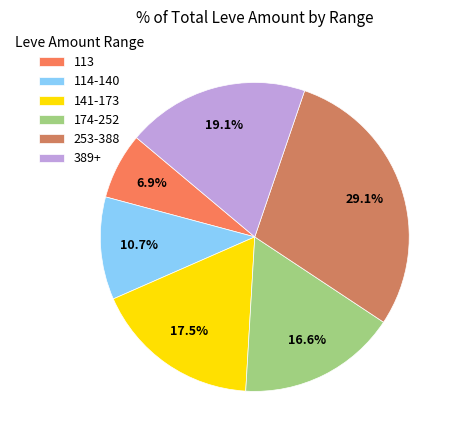

How many segments does this pie chart have?

6